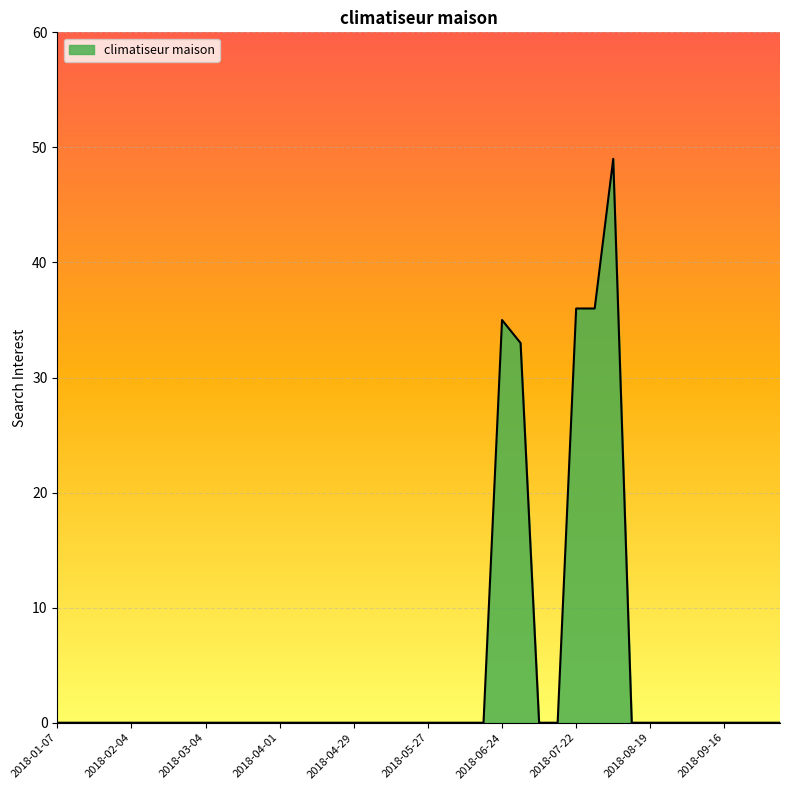

What is the maximum value shown in the chart?

49